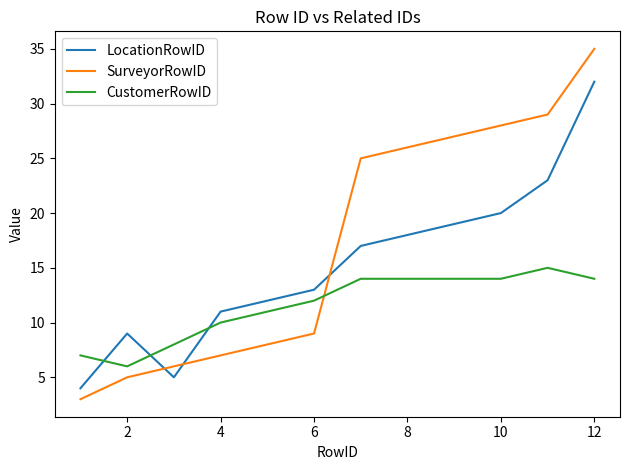

What is the difference between the maximum and minimum values in the SurveyorRowID series?

32